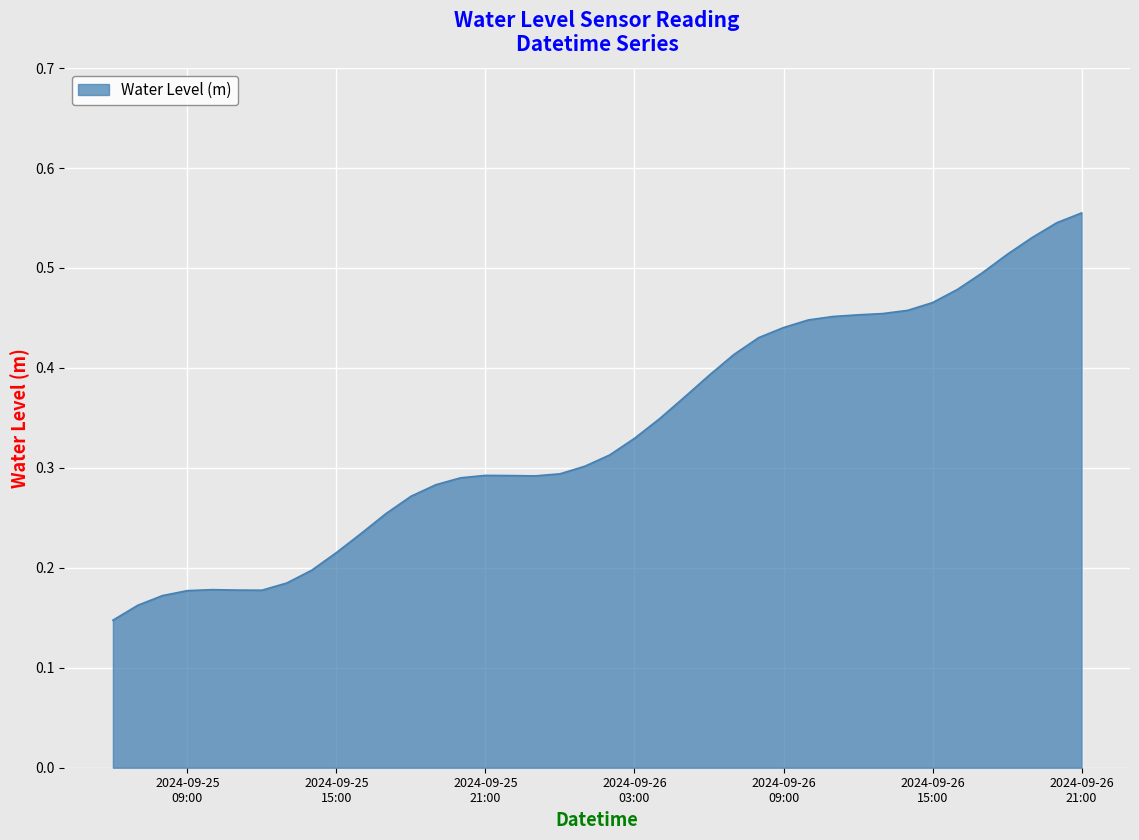

Does the chart display data point markers on the line(s)?

No